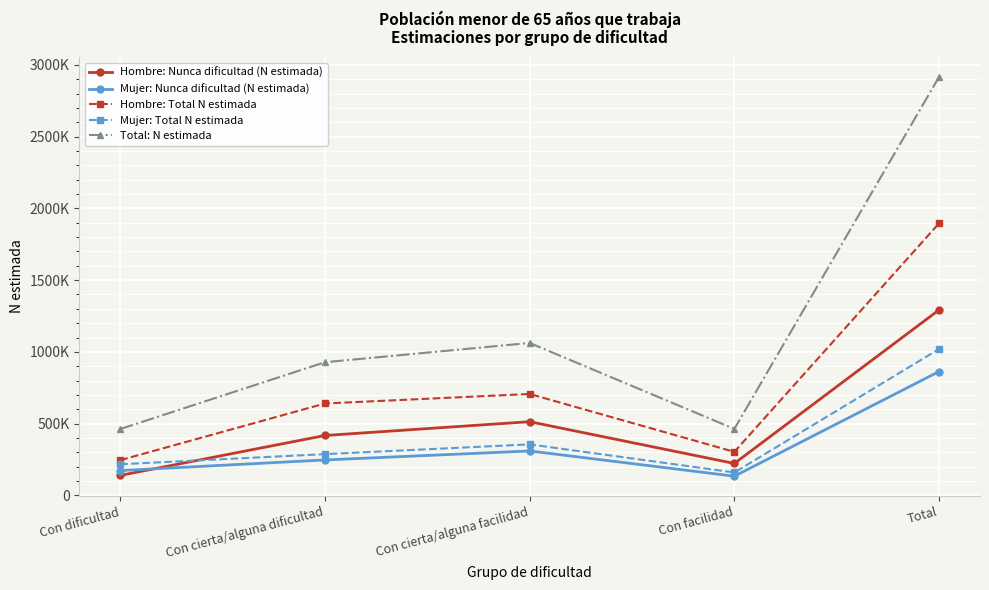

What are all the series names shown in the legend?

Hombre: Nunca dificultad (N estimada), Mujer: Nunca dificultad (N estimada), Hombre: Total N estimada, Mujer: Total N estimada, Total: N estimada